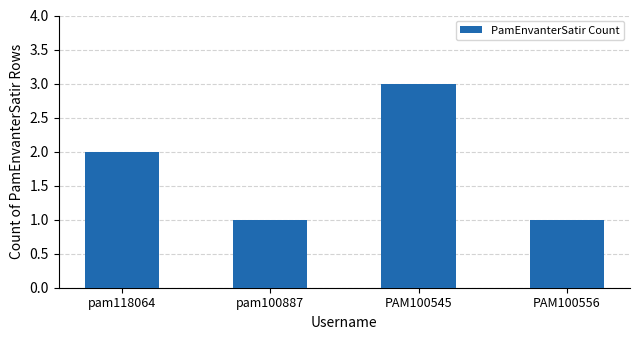

Does the chart contain any negative values?

No